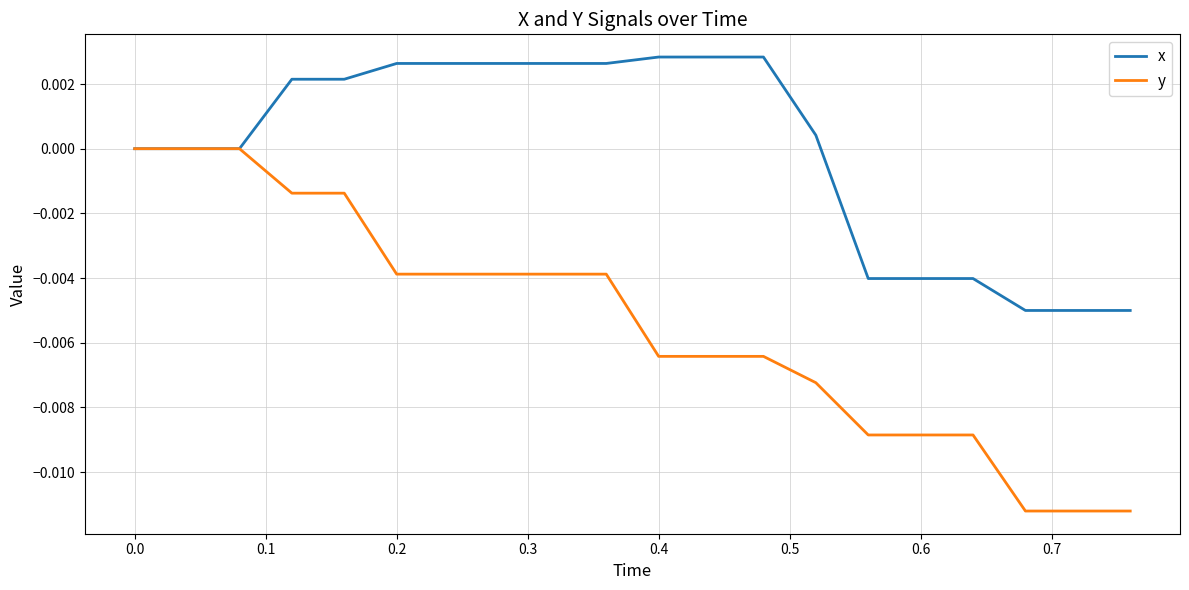

Which series has the largest total across all categories?

x